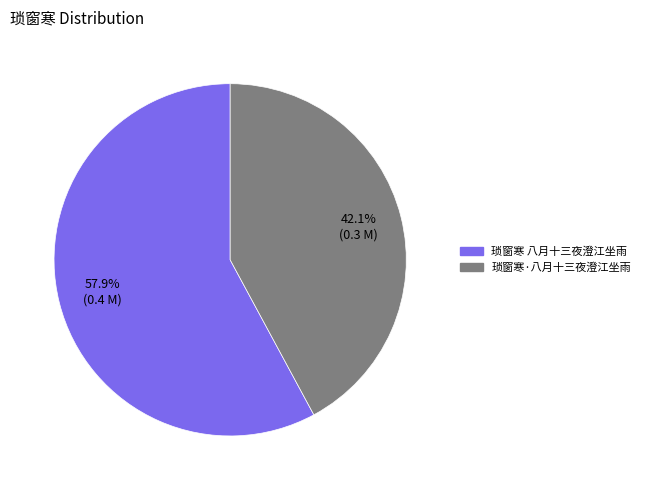

To the nearest percent, what is the difference between the largest and smallest slice percentages?

16%